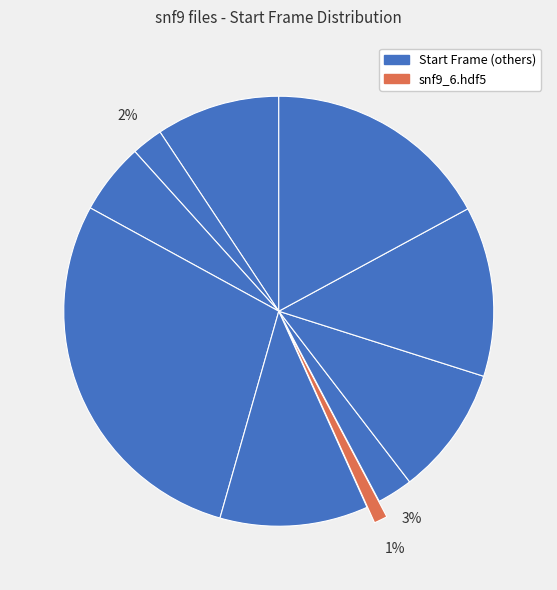

Is there any slice that represents more than half of the pie?

No